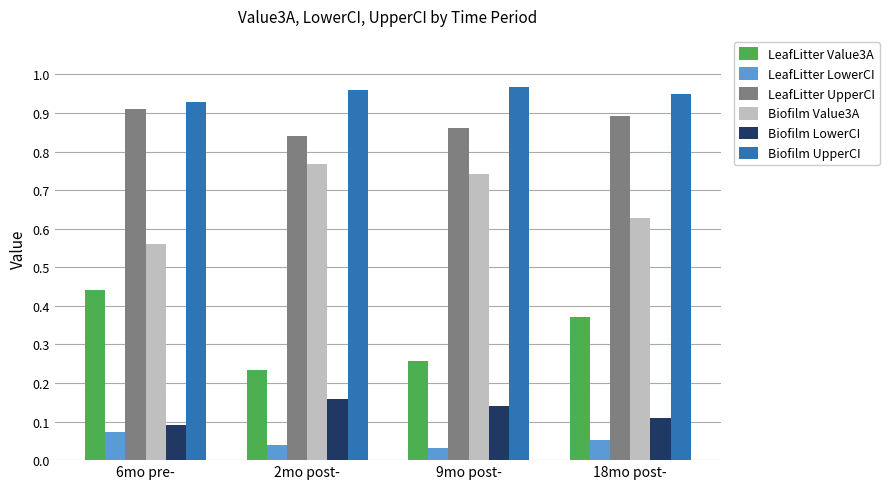

At how many categories does at least one series exceed 0?

4